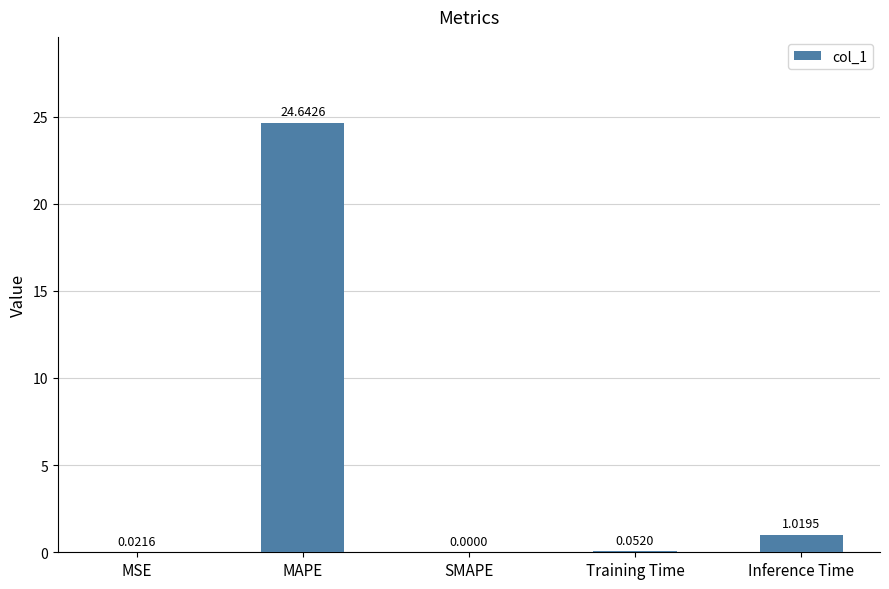

At which label is the value closest to 12?

Inference Time